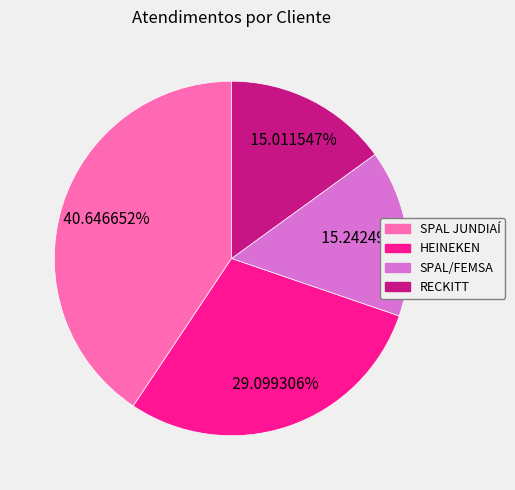

To the nearest percent, what percentage of the pie is RECKITT?

15%